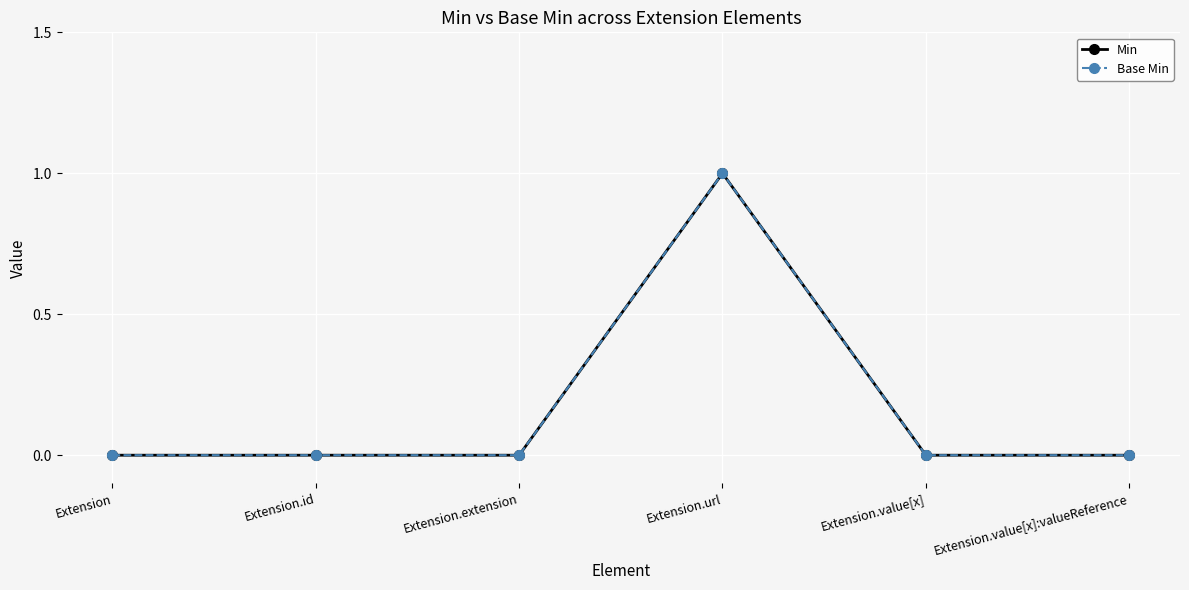

At which category does Min reach its first local peak?

Extension.url